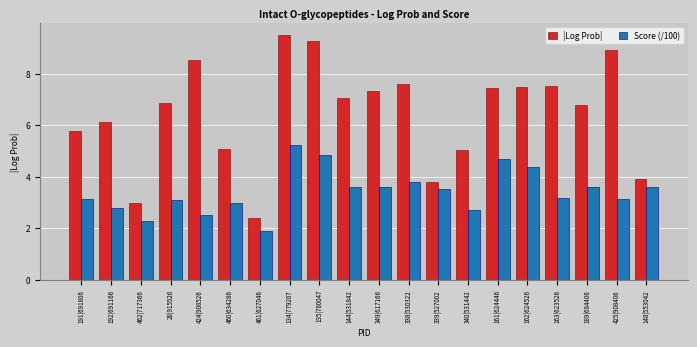

Count the number of categories in the chart.

20